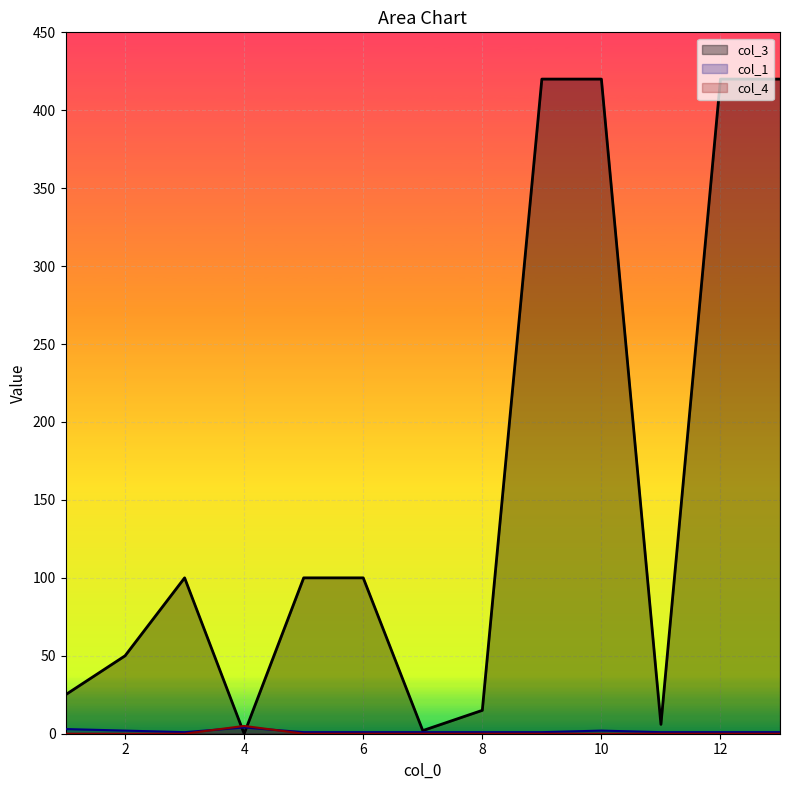

Reading right to left, transcribe all the data shown in this chart.

col_3: 420	420	6	420	420	15	2	100	100	0	100	50	25
col_1: 1	1	1	2	1	1	1	1	1	4	1	2	3
col_4: 0	0	0	0	0	0	0	0	0	5	0	0	0